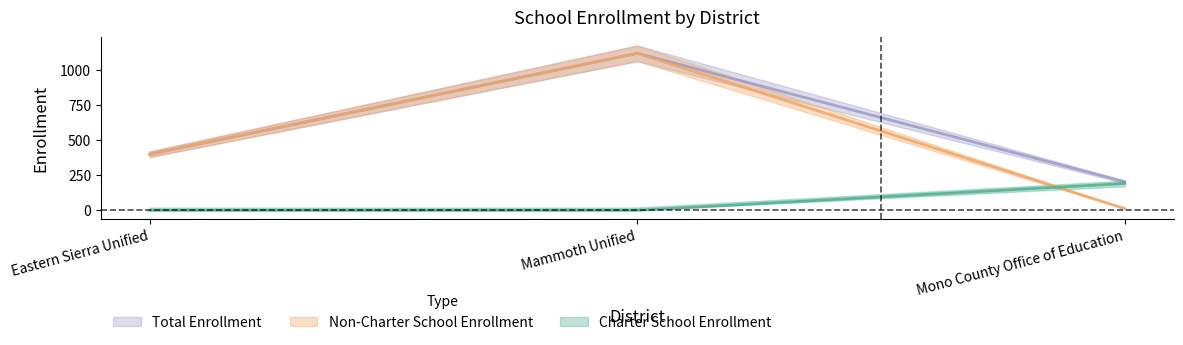

List the series in order of their peak value, highest first.

Non-Charter School Enrollment, Total Enrollment, Charter School Enrollment